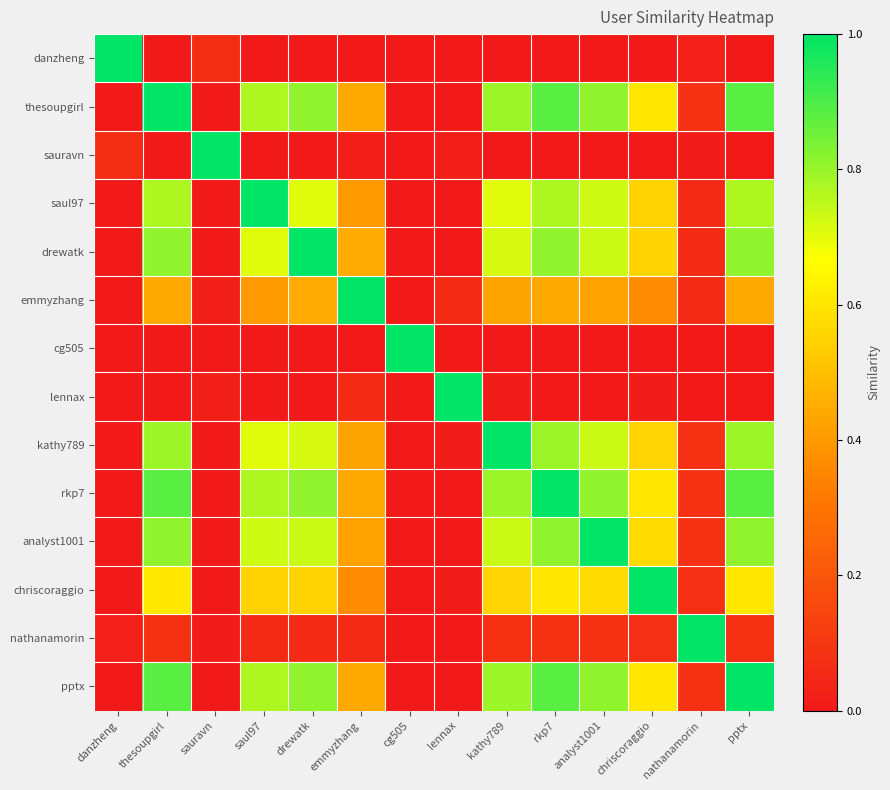

What is the total value across all series at sauravn?

1.1